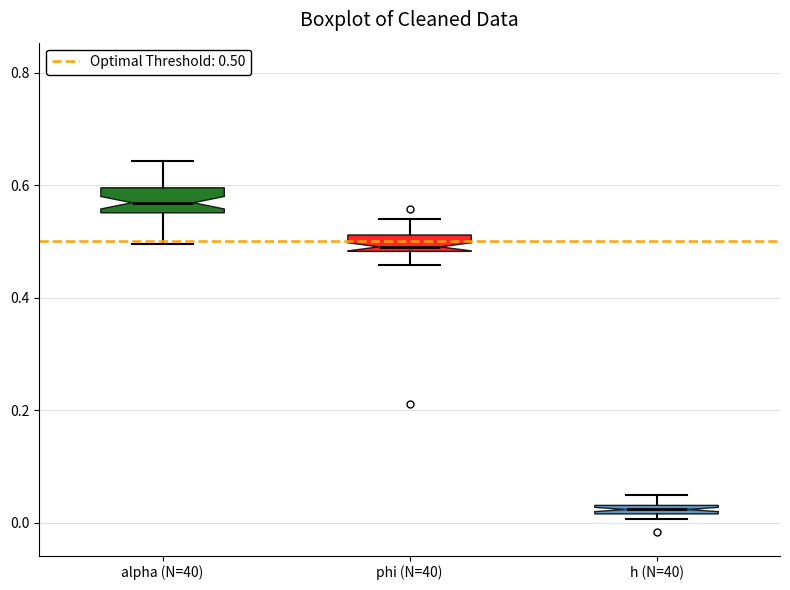

Where is the lower edge of the box for phi (N=40) on the y-axis? The values are not printed on the chart, so give them approximately, as read against the axis.

0.48